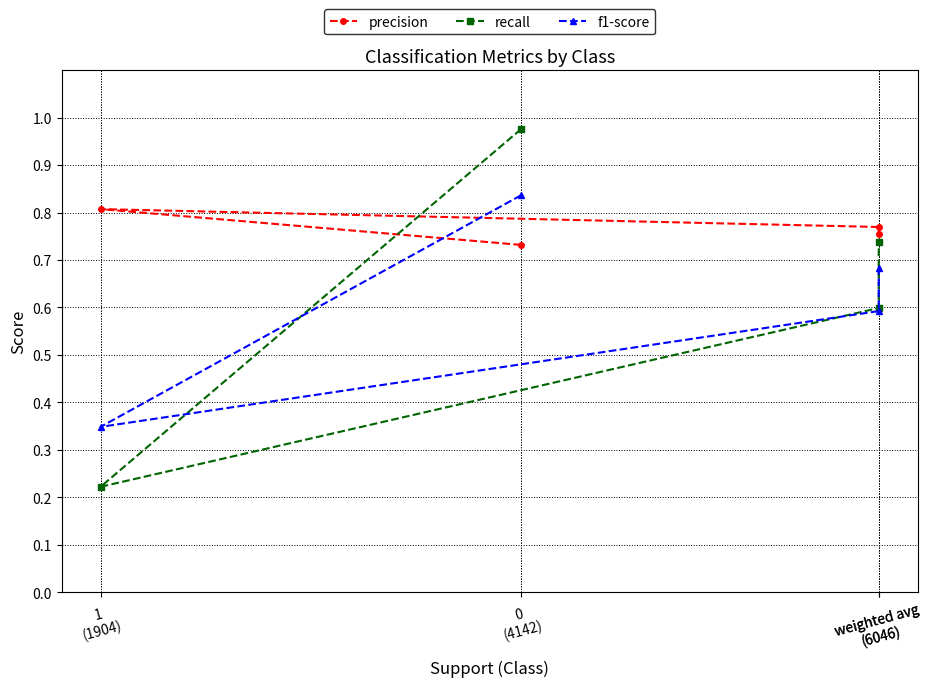

What is the difference between the highest and lowest values at weighted avg
(6046)?

0.2